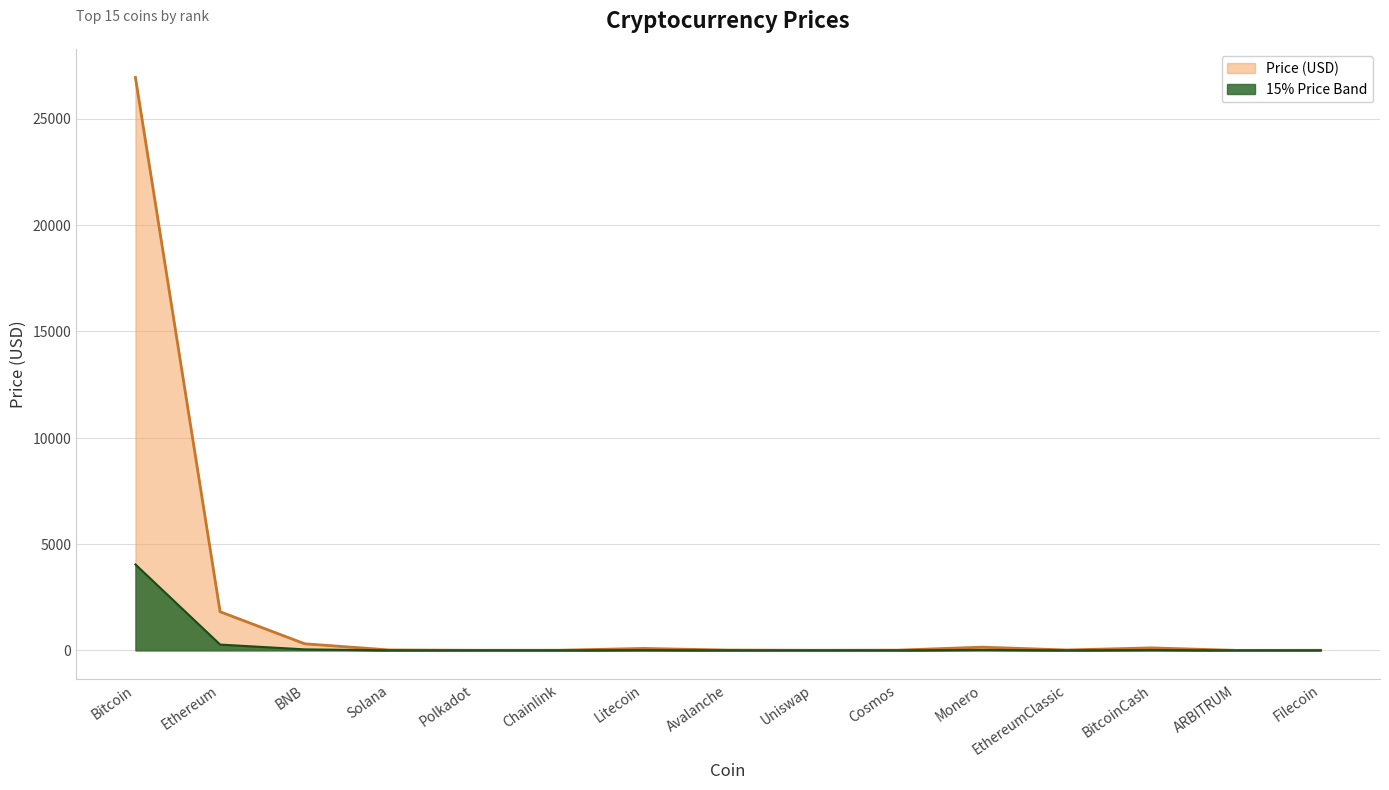

Which label corresponds to the largest value in the chart?

Bitcoin